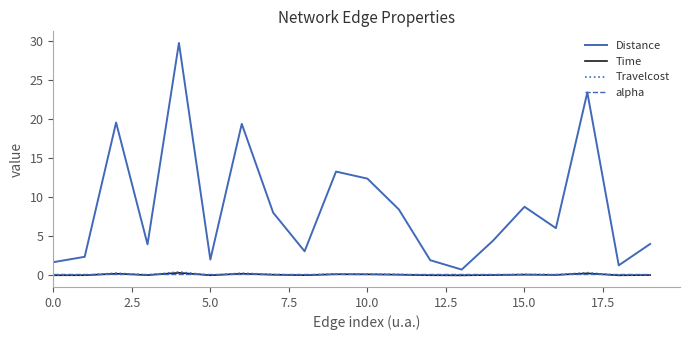

Does the chart display data point markers on the line(s)?

No